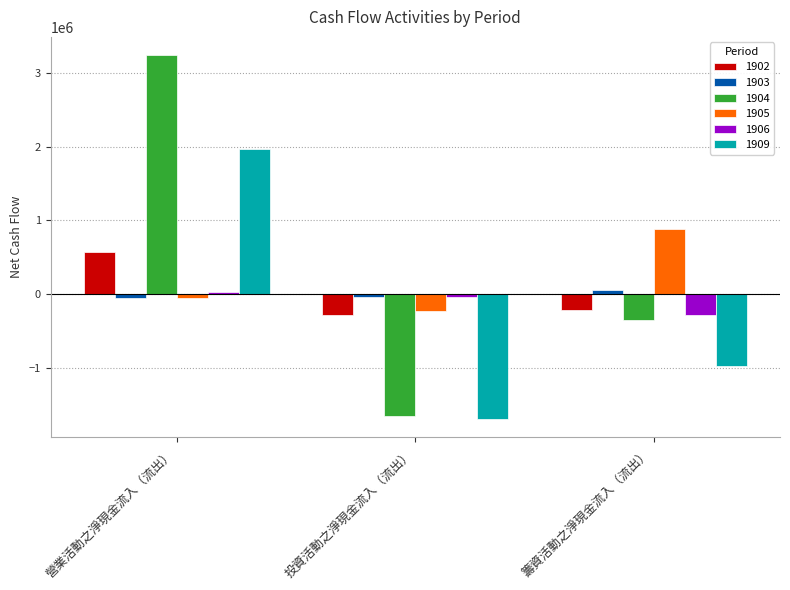

Which series has the widest spread of values?

1904